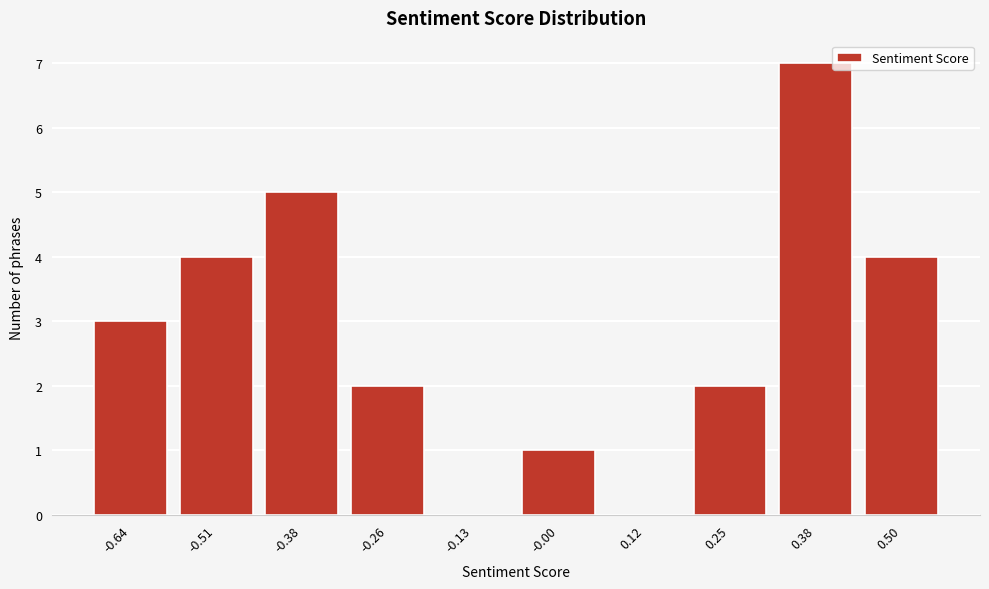

Reading left to right, transcribe all the data shown in this chart.

-0.64=3	-0.51=4	-0.38=5	-0.26=2	-0.13=0	-0.00=1	0.12=0	0.25=2	0.38=7	0.50=4